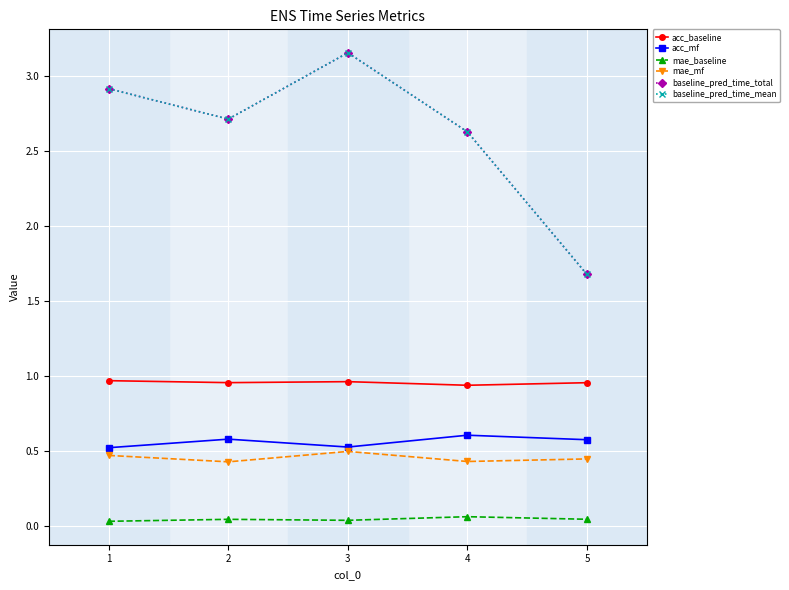

Reading right to left, extract all data points from this chart.

acc_baseline: 1.0	0.9	1.0	1.0	1.0
acc_mf: 0.6	0.6	0.5	0.6	0.5
mae_baseline: 0.0	0.1	0.0	0.0	0.0
mae_mf: 0.4	0.4	0.5	0.4	0.5
baseline_pred_time_total: 1.7	2.6	3.2	2.7	2.9
baseline_pred_time_mean: 1.7	2.6	3.2	2.7	2.9